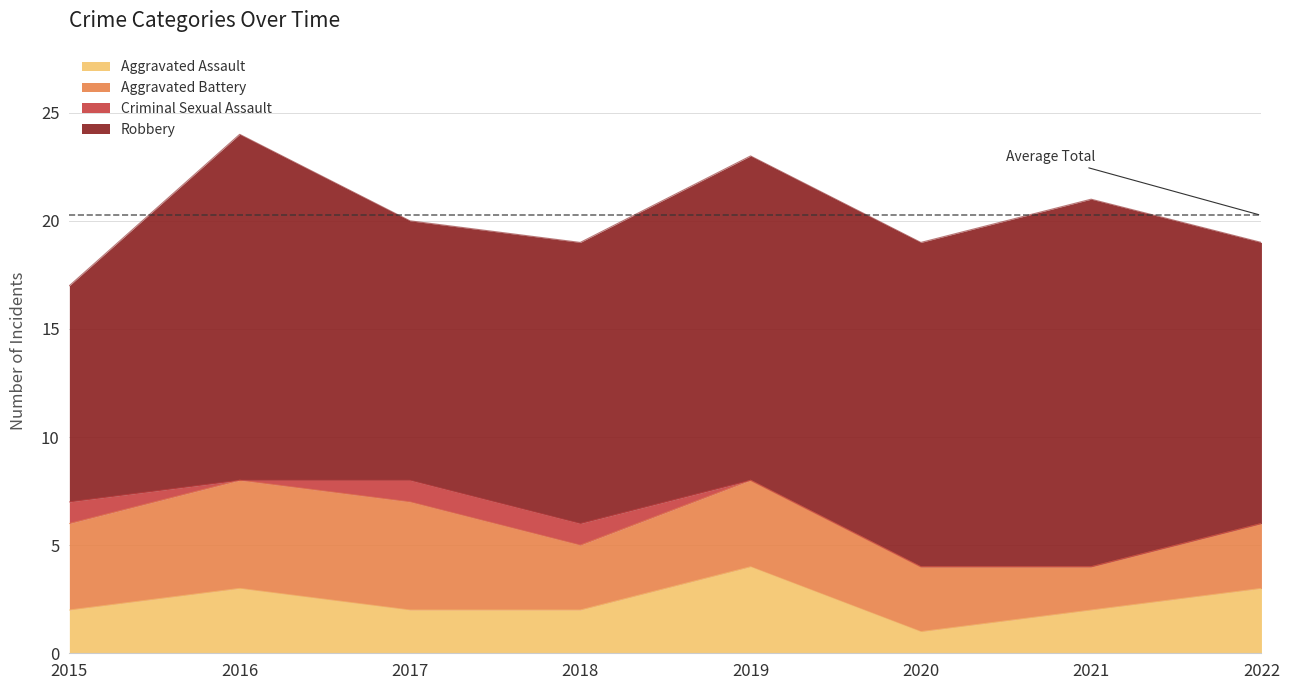

How many interior local peaks does the Robbery series have?

2